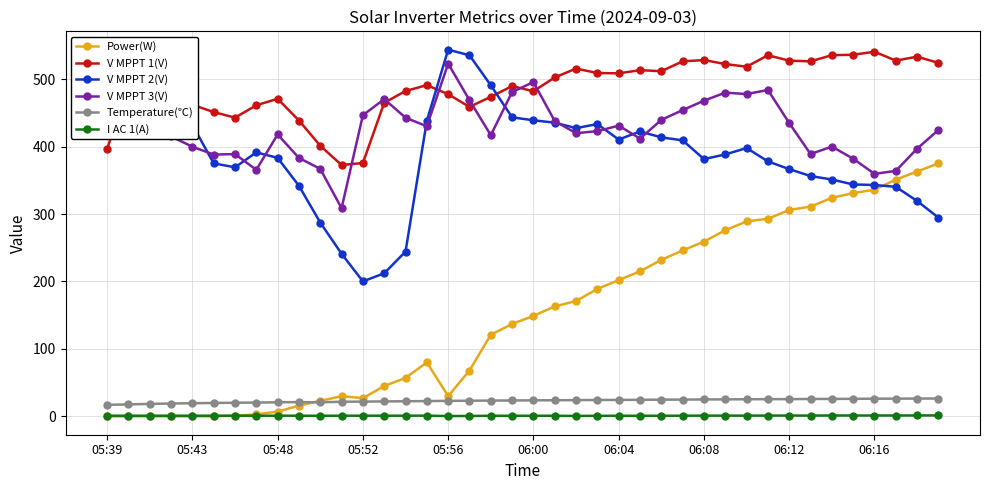

Which series has the largest range (max minus min)?

Power(W)